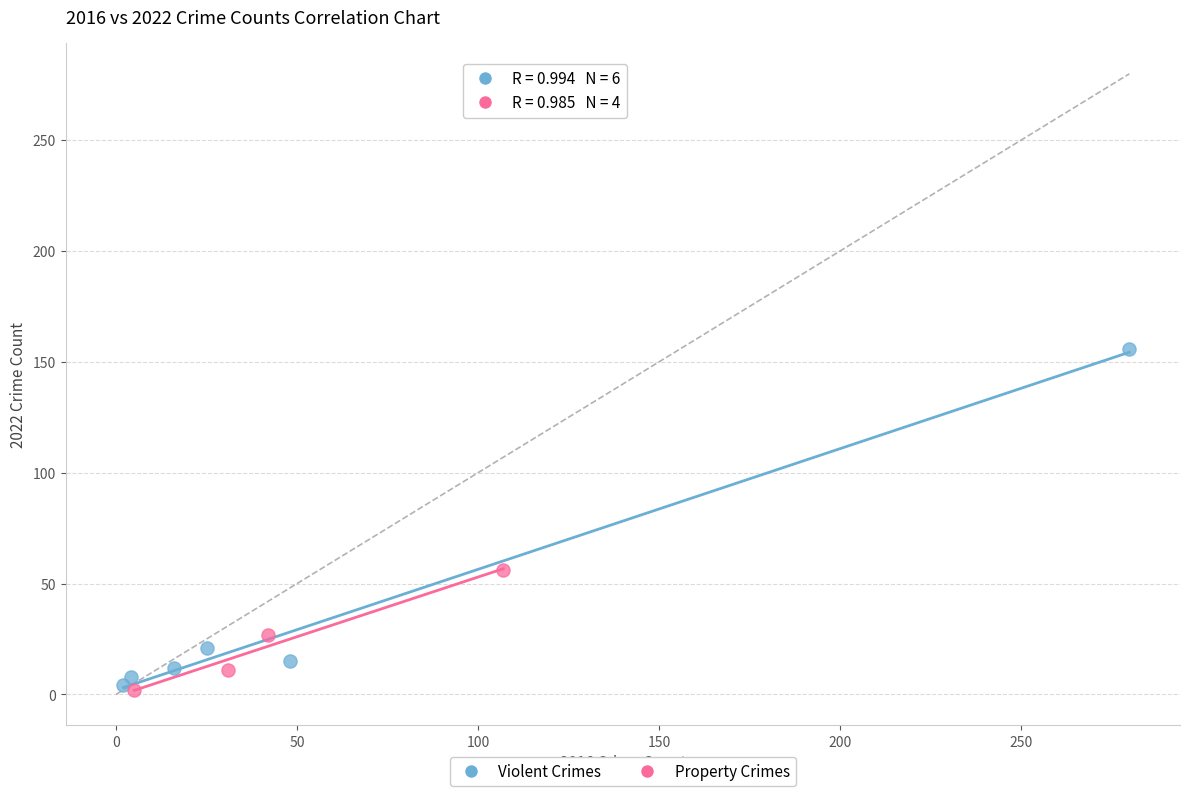

Which series has the largest Y range (max minus min)?

Violent Crimes